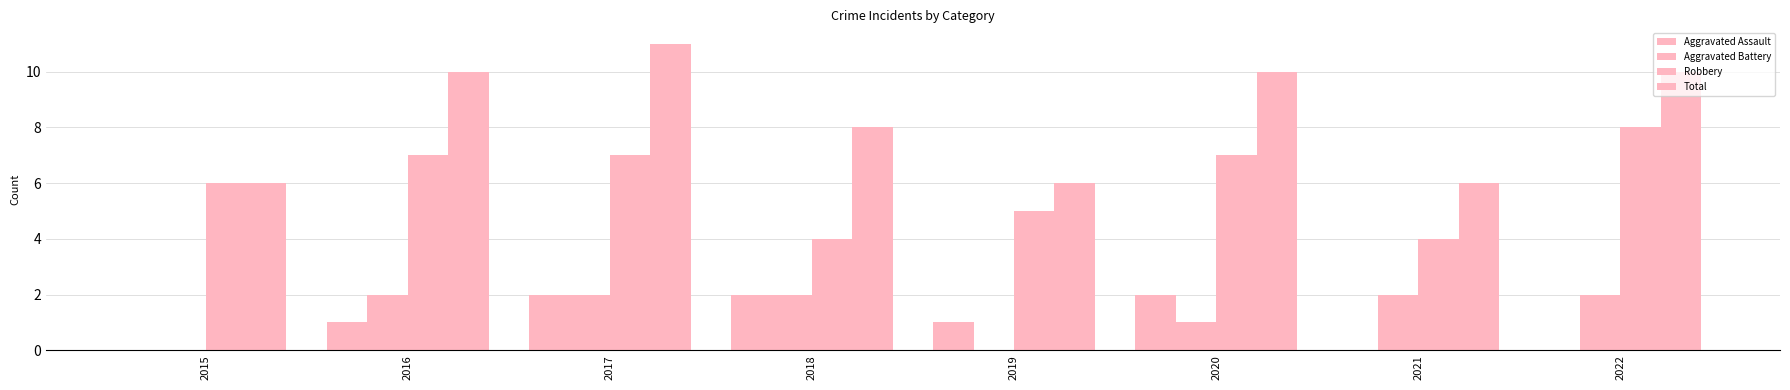

True or false: Total has a value of 10 at 2022.

True